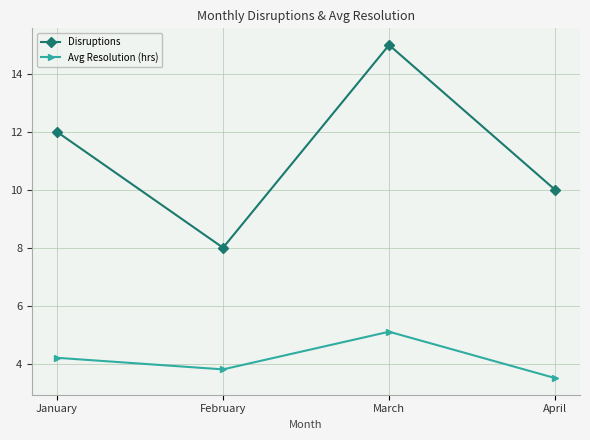

How many values in the Disruptions series are below 12?

2